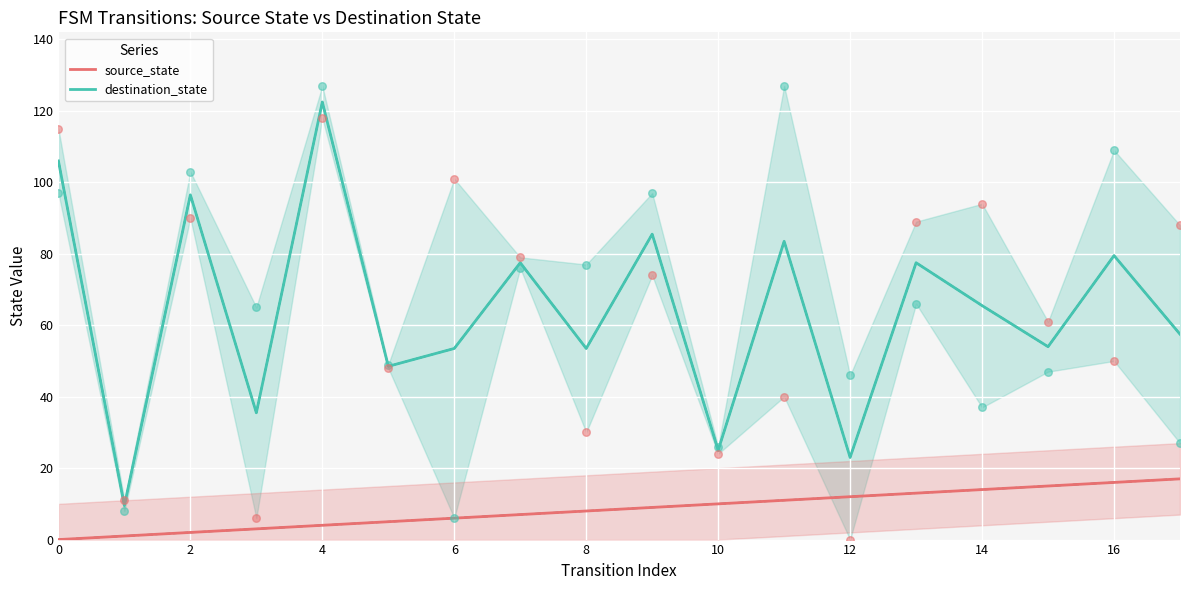

At how many categories does at least one series exceed 44?

14